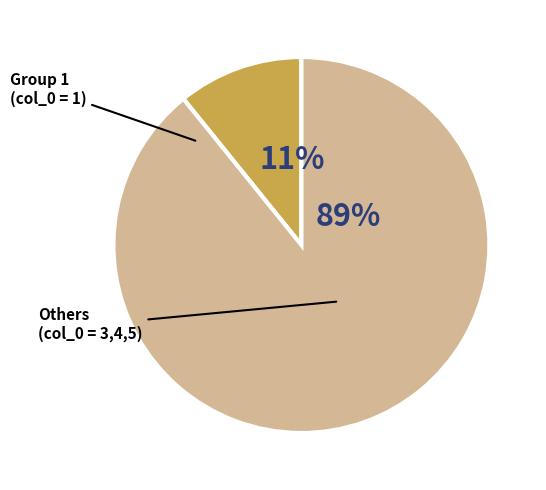

Does any single category account for the majority?

Yes